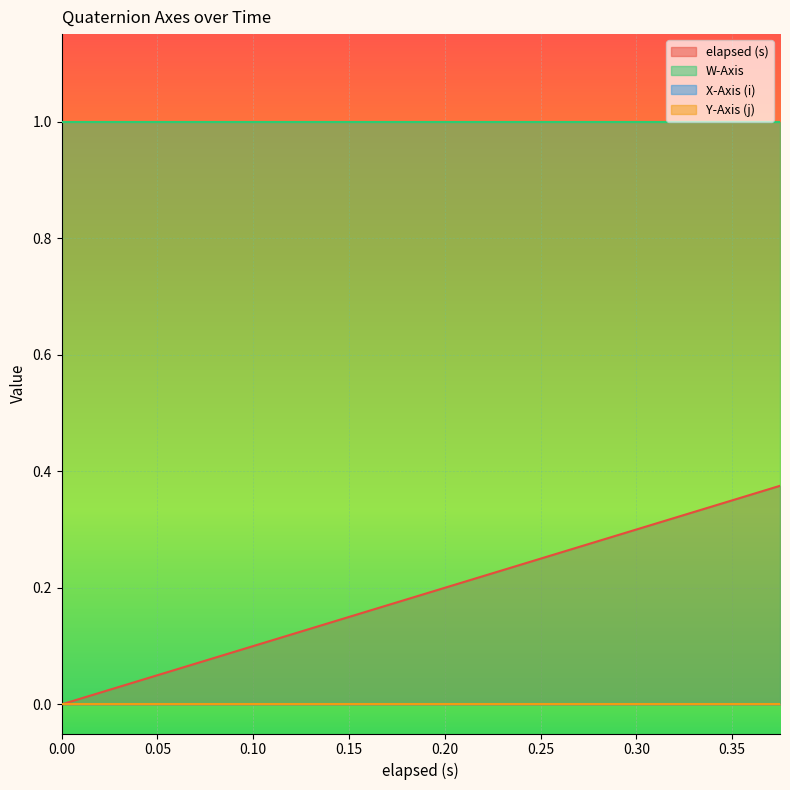

Reading right to left, what are all the values shown in this chart?

elapsed (s): 19=0.4	18=0.4	17=0.3	16=0.3	15=0.3	14=0.3	13=0.3	12=0.2	11=0.2	10=0.2	9=0.2	8=0.2	7=0.1	6=0.1	5=0.1	4=0.1	3=0.1	2=0.1	1=0.0	0=0.0
W-Axis: 19=1.0	18=1.0	17=1.0	16=1.0	15=1.0	14=1.0	13=1.0	12=1.0	11=1.0	10=1.0	9=1.0	8=1.0	7=1.0	6=1.0	5=1.0	4=1.0	3=1.0	2=1.0	1=1.0	0=1.0
X-Axis (i): 19=0.0	18=0.0	17=0.0	16=0.0	15=0.0	14=0.0	13=0.0	12=0.0	11=0.0	10=0.0	9=0.0	8=0.0	7=0.0	6=0.0	5=0.0	4=0.0	3=0.0	2=0.0	1=0.0	0=0.0
Y-Axis (j): 19=0.0	18=0.0	17=0.0	16=0.0	15=0.0	14=0.0	13=0.0	12=0.0	11=0.0	10=0.0	9=0.0	8=0.0	7=0.0	6=0.0	5=0.0	4=0.0	3=0.0	2=0.0	1=0.0	0=0.0